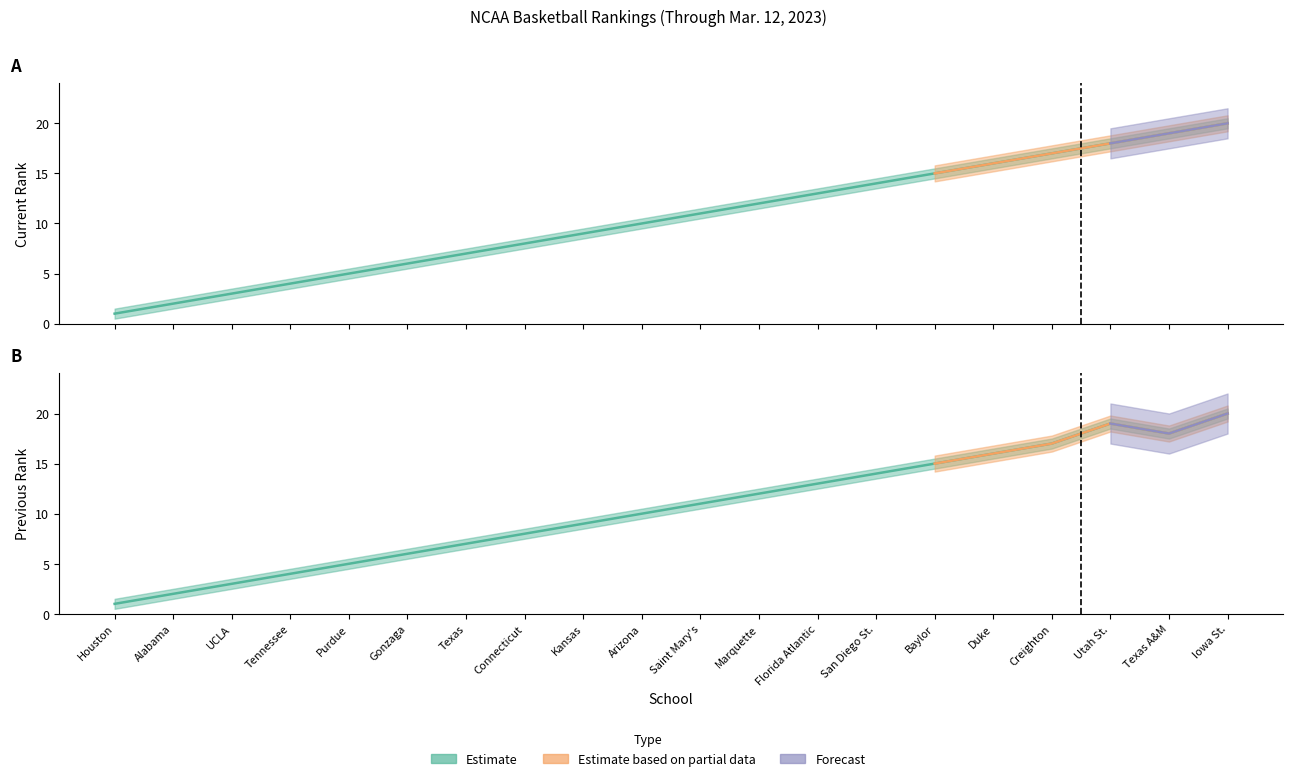

What is the difference between the second highest and minimum values in the PREV series?

18